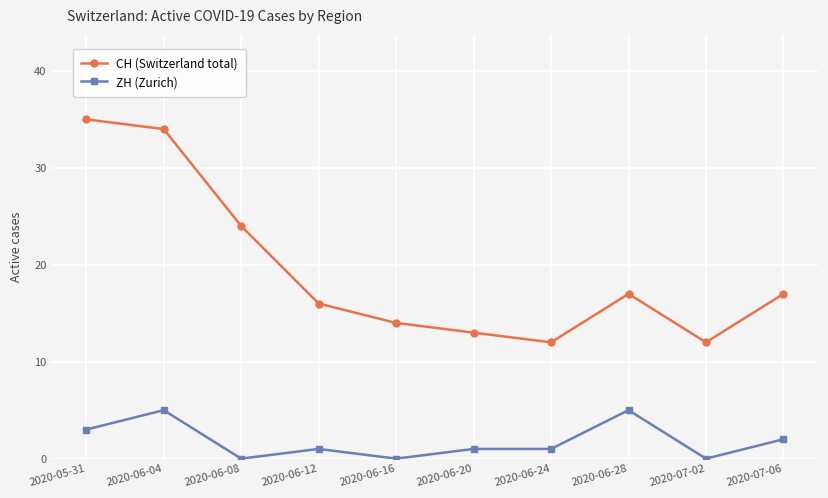

Between 2020-06-20 and 2020-07-06, which series saw the biggest shift?

CH (Switzerland total)